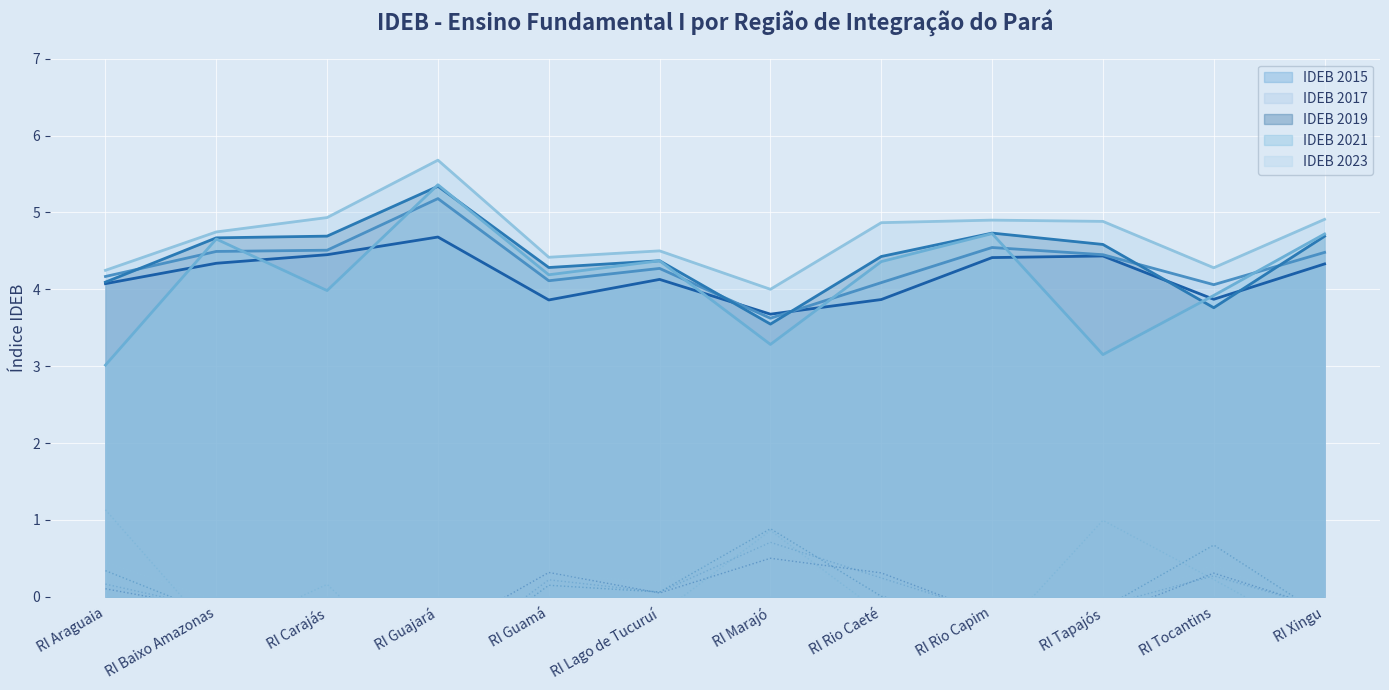

What is the average value of the 2023 series?

4.7